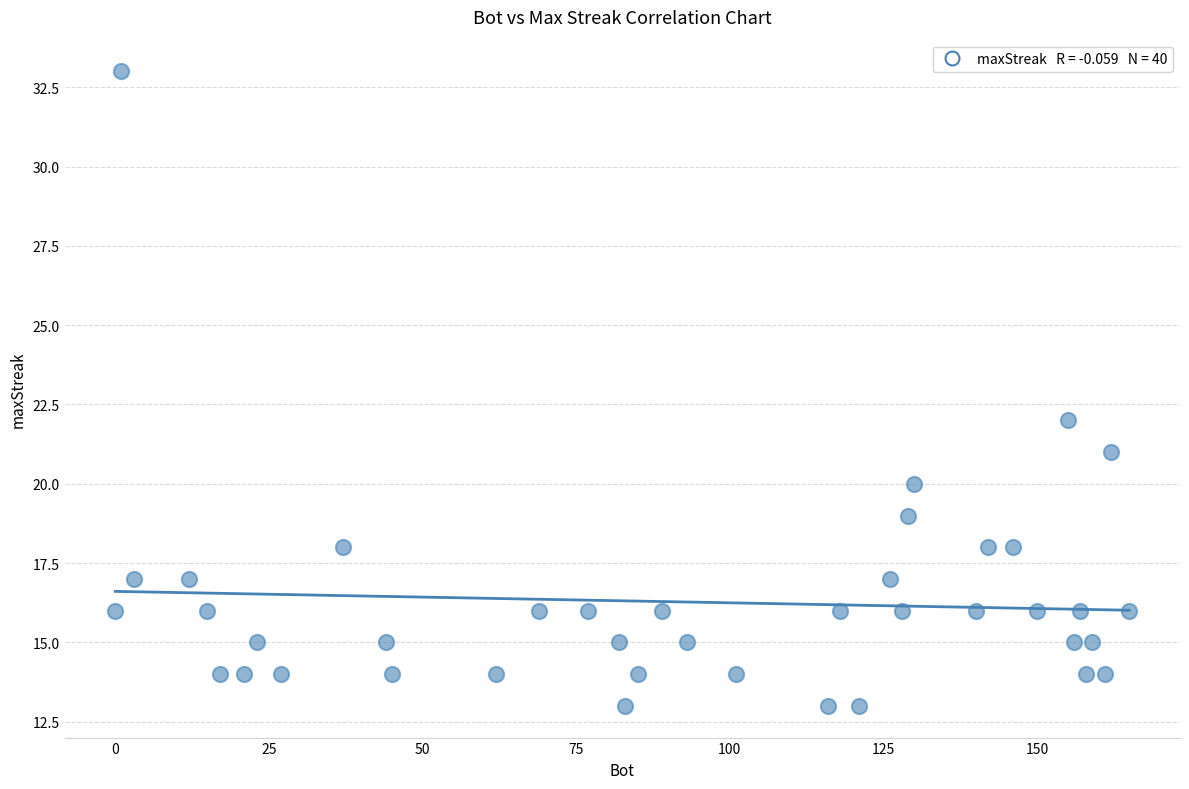

What Y value in the scatter plot is closest to 23?

22